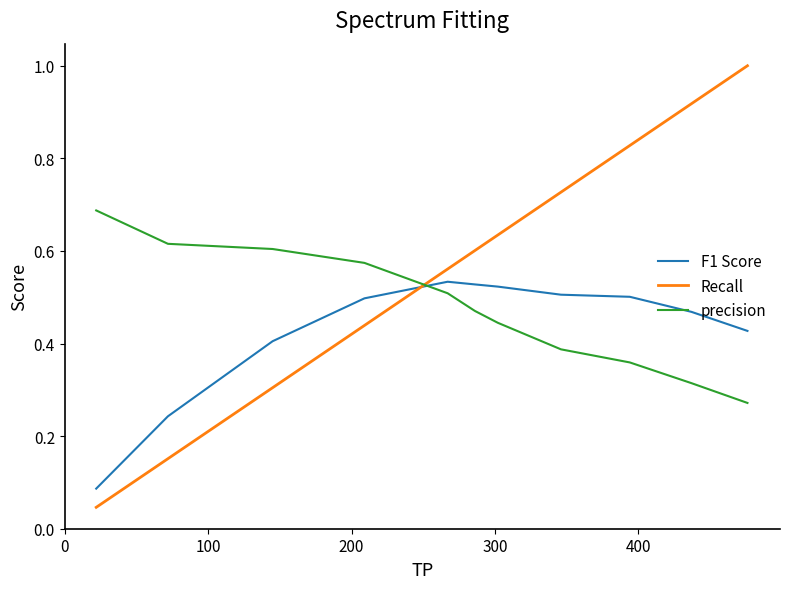

Which series has the largest range (max minus min)?

Recall